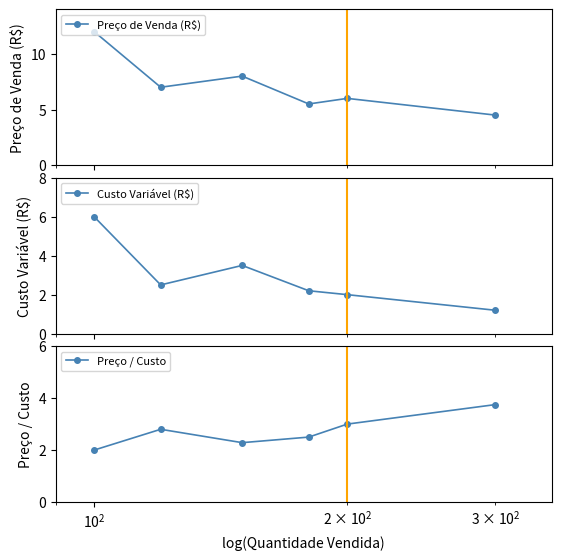

In Preço / Custo, how many points are higher than both neighbors (excluding endpoints)?

1